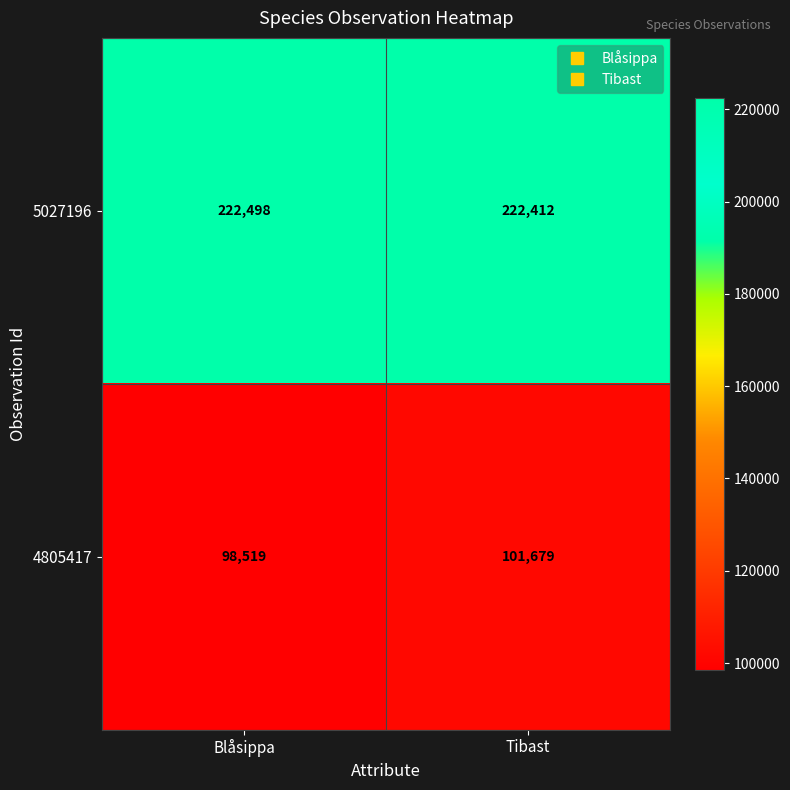

At which category is the sum across all series the highest?

Tibast